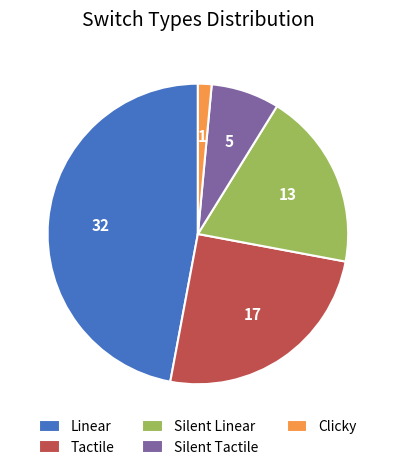

How many slices are in this pie chart?

5